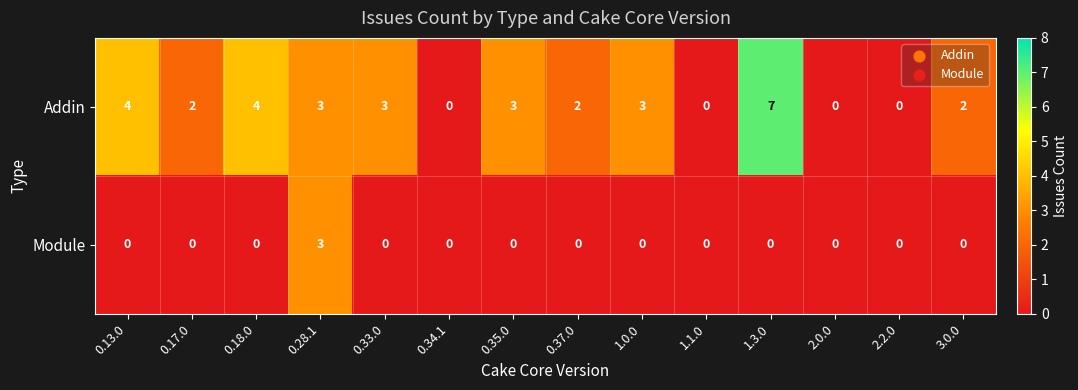

Which series has the widest spread of values?

Addin